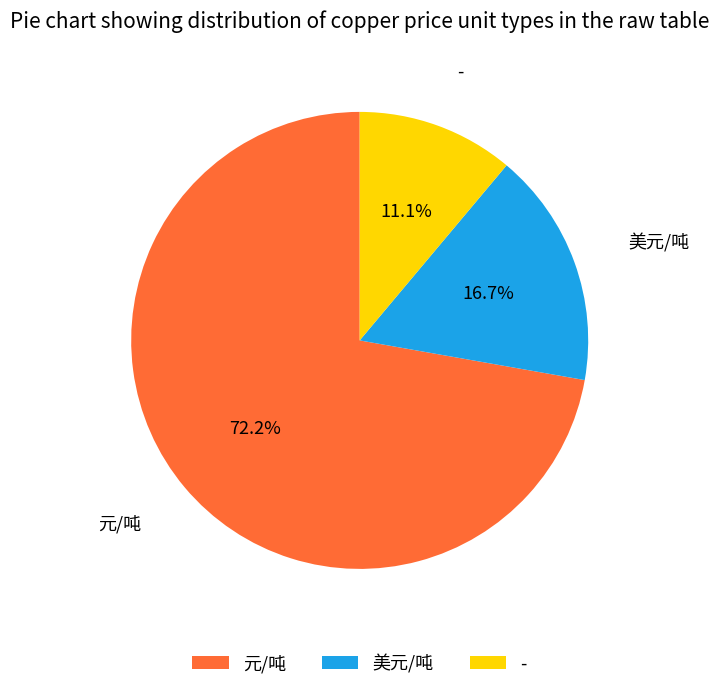

Which category accounts for the majority?

元/吨